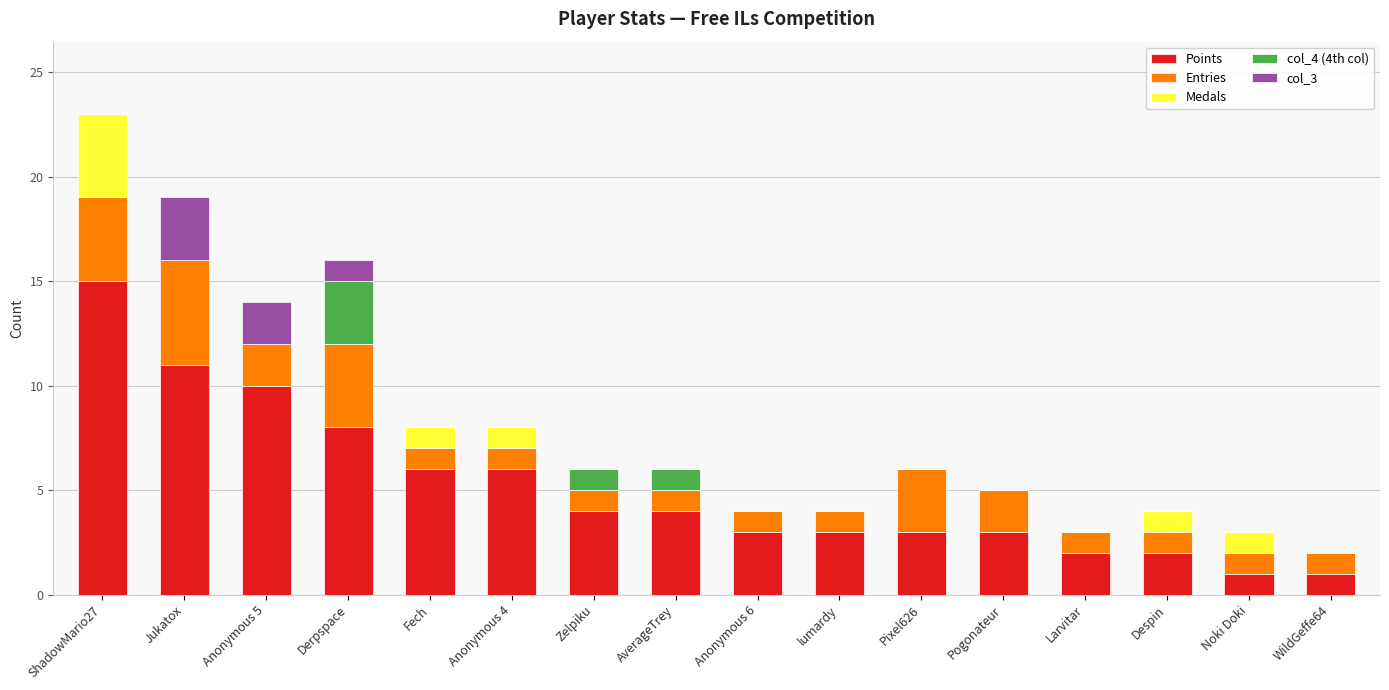

Is it true that Points equals 9 at Fech?

False